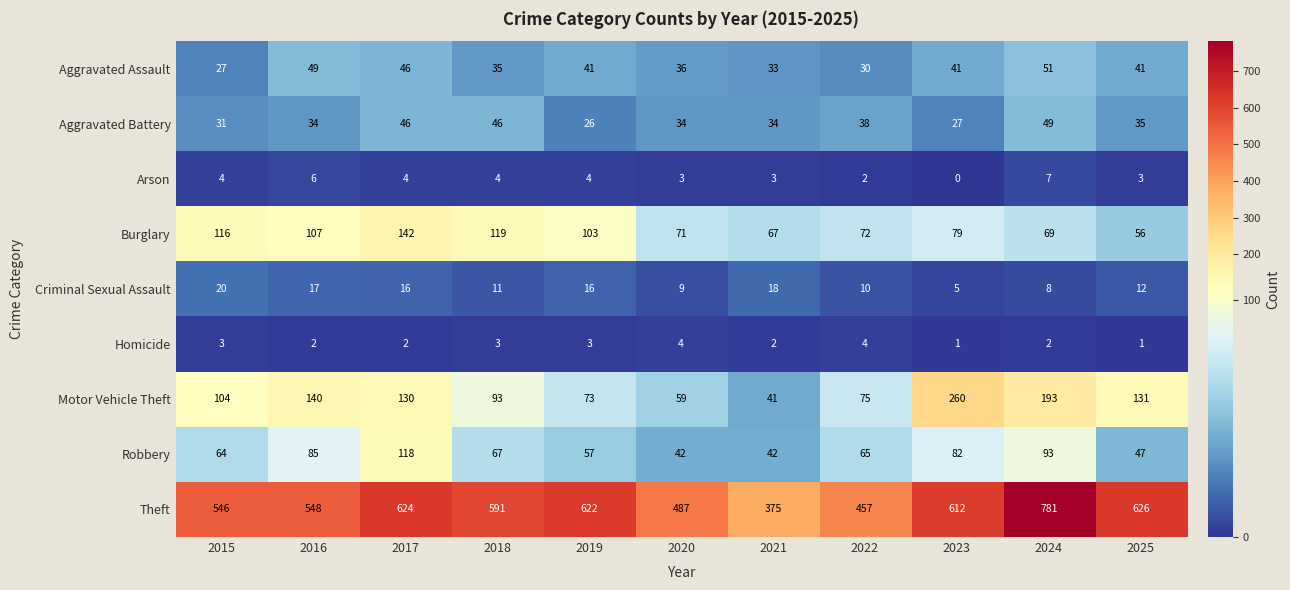

Which series has the largest range (max minus min)?

Theft